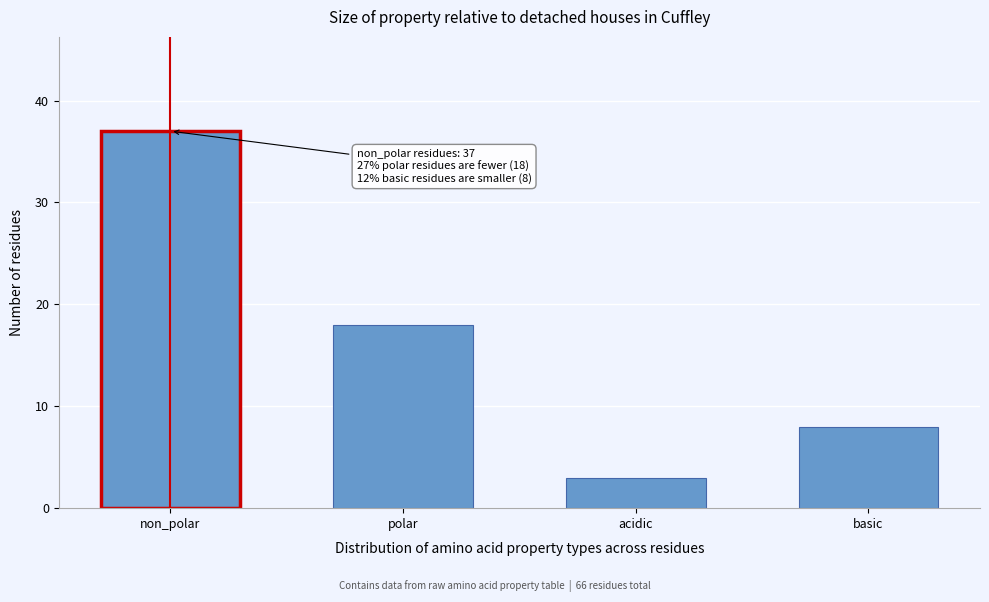

Reading left to right, what are all the values shown in this chart?

non_polar=37	polar=18	acidic=3	basic=8